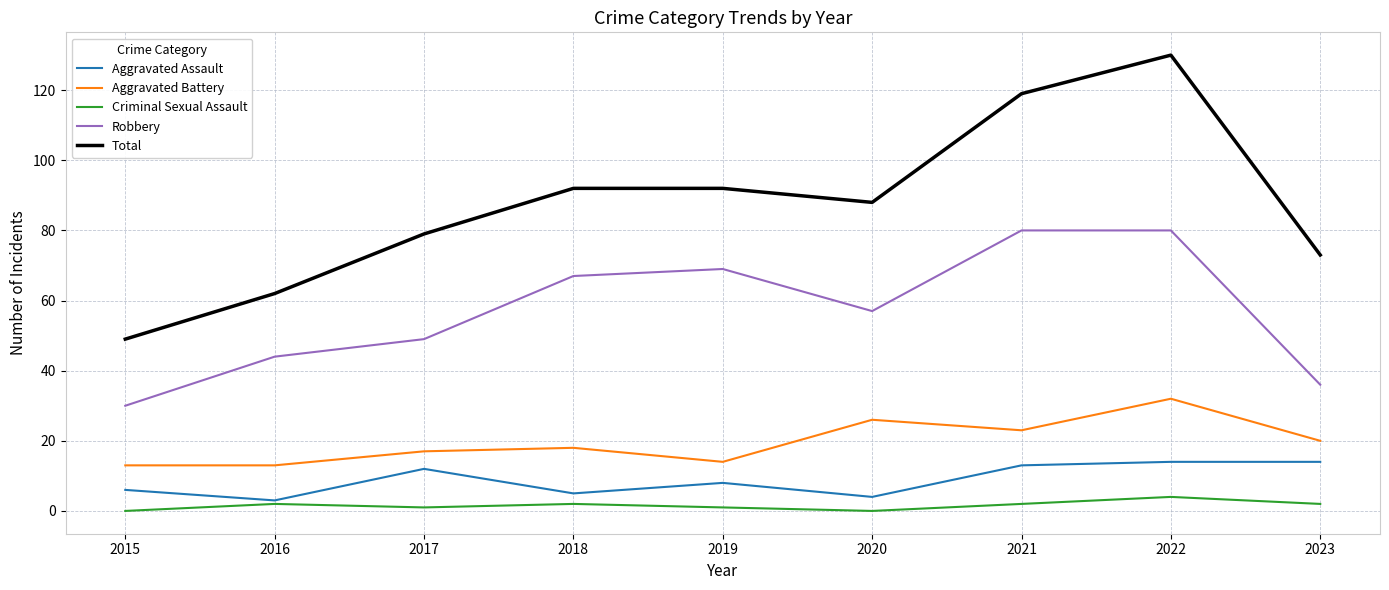

True or false: Robbery and Total cross at least once.

False